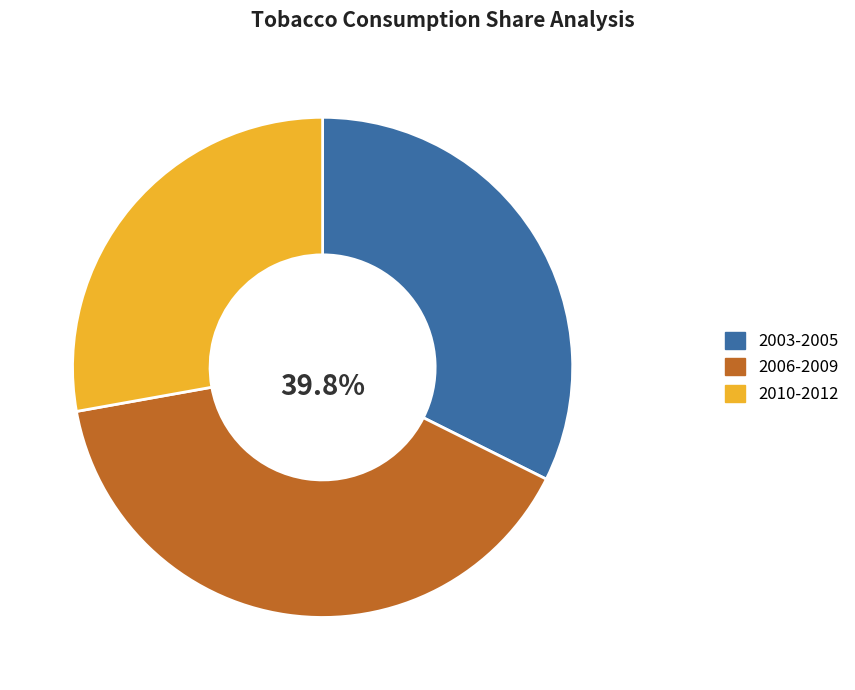

Does any single category account for the majority?

No